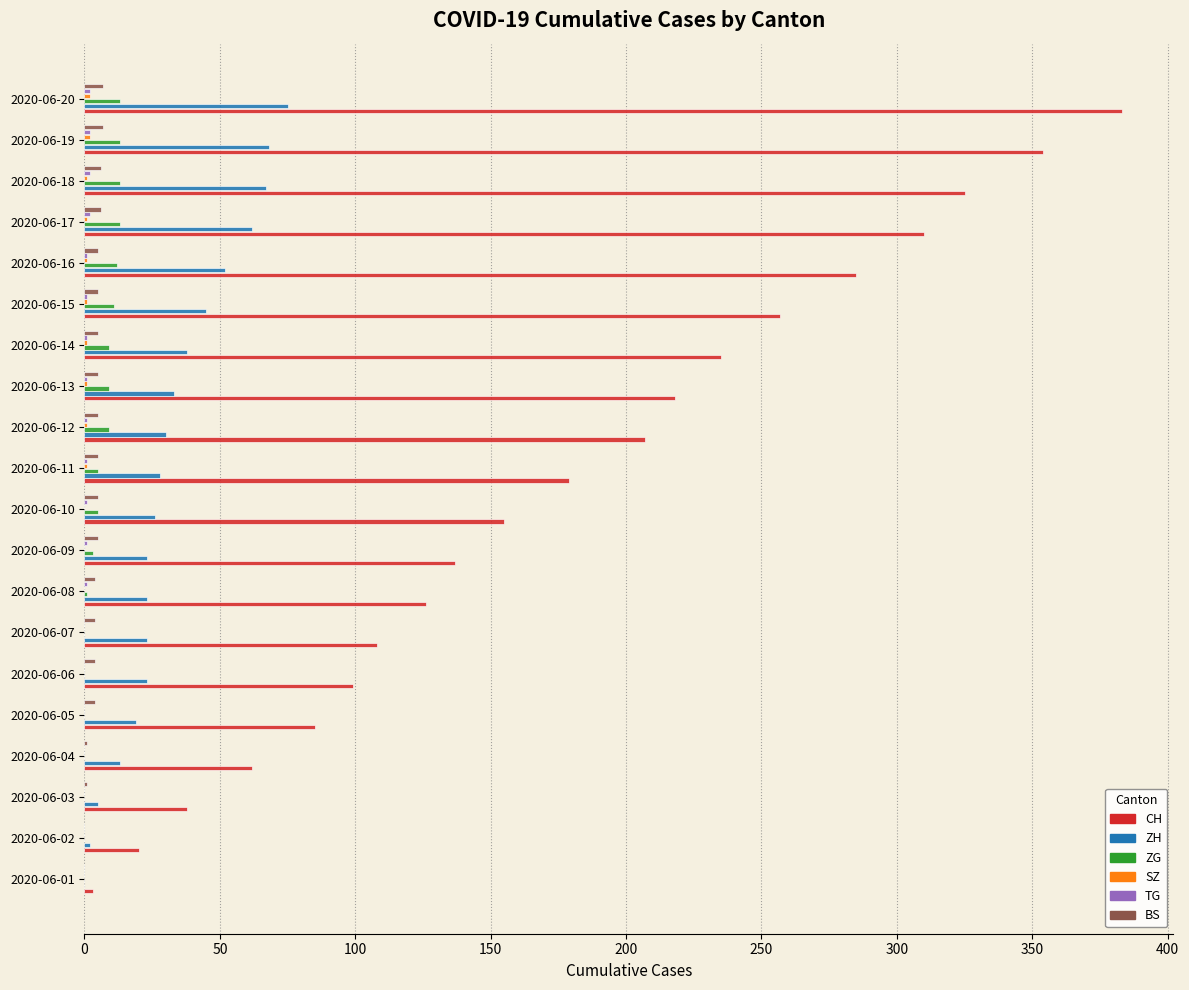

Count the number of categories in the chart.

20